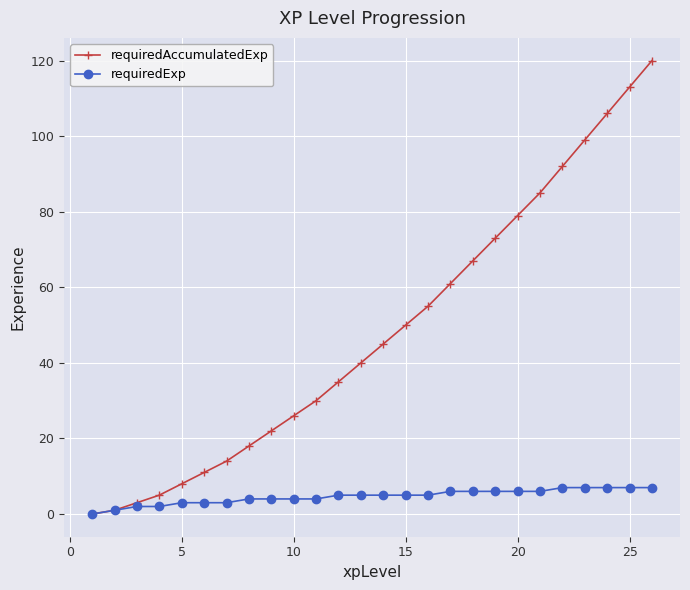

True or false: requiredAccumulatedExp has more than 0 interior local peaks.

False